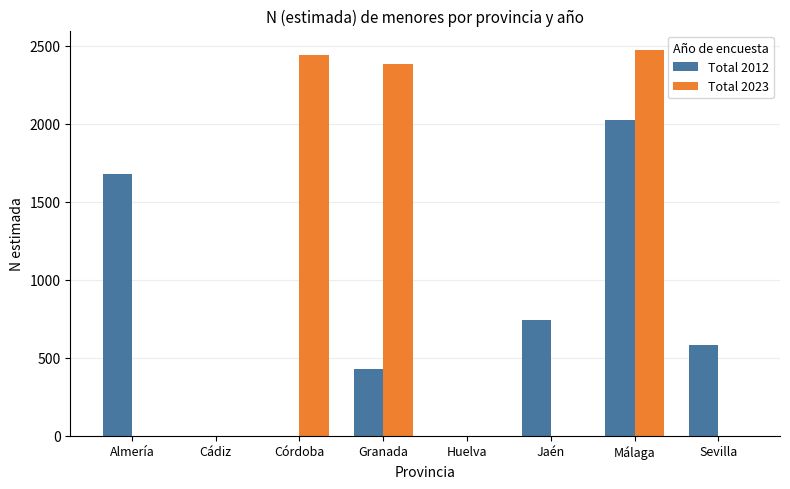

What is the approximate value of Total 2012 at Jaén, to the nearest 10?

740